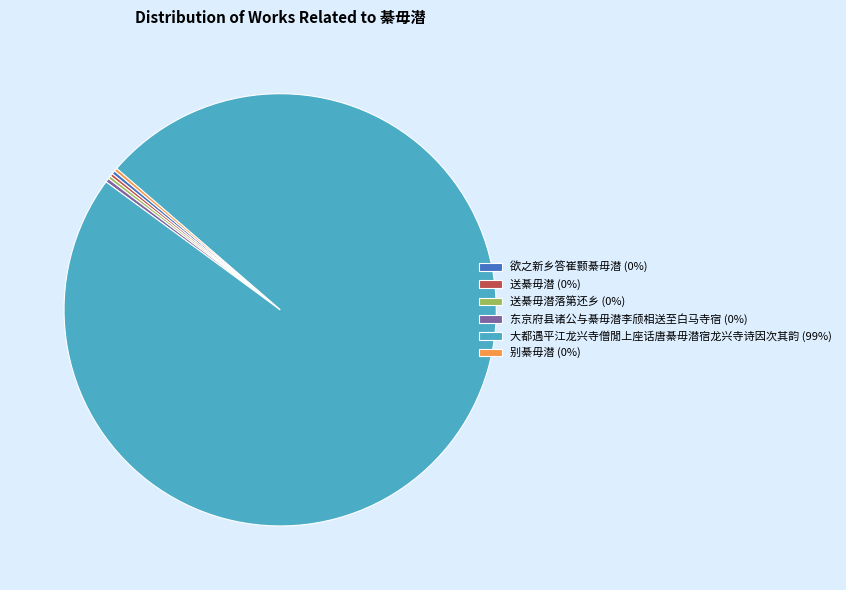

Which slice is the largest?

大都遇平江龙兴寺僧閒上座话唐綦毋潜宿龙兴寺诗因次其韵 (99%)